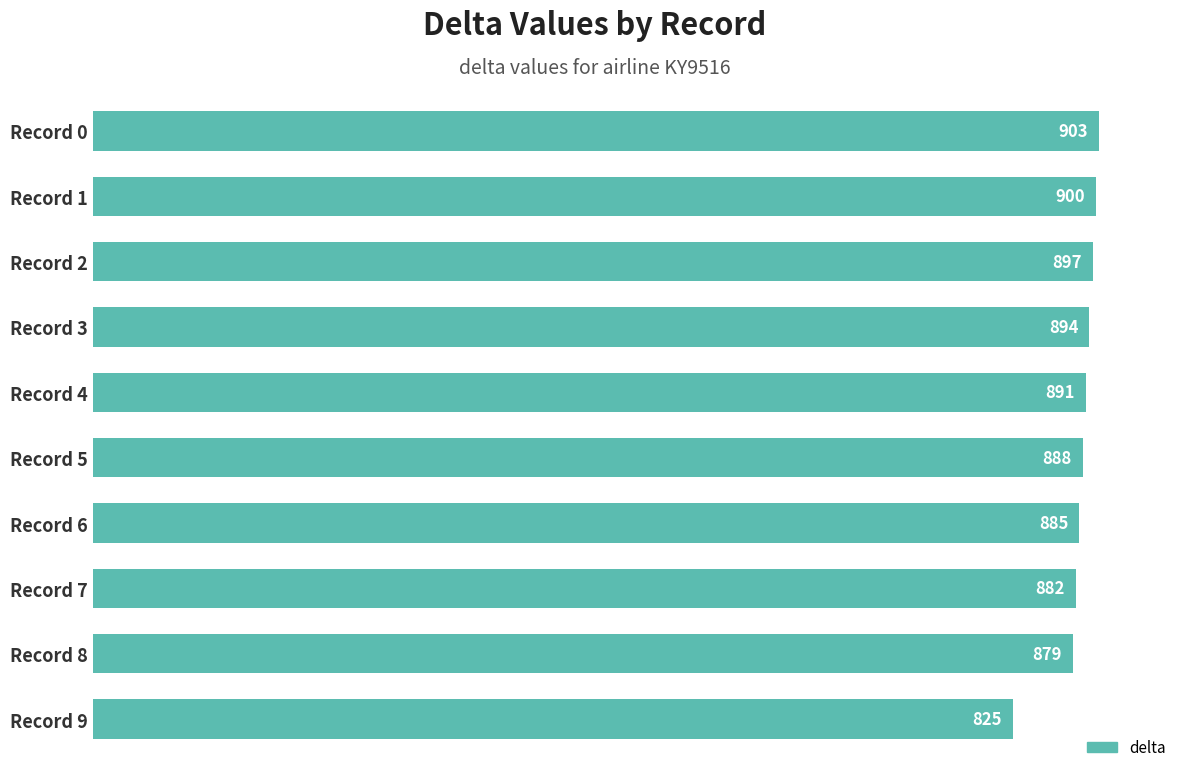

What is the maximum value shown in the chart?

903